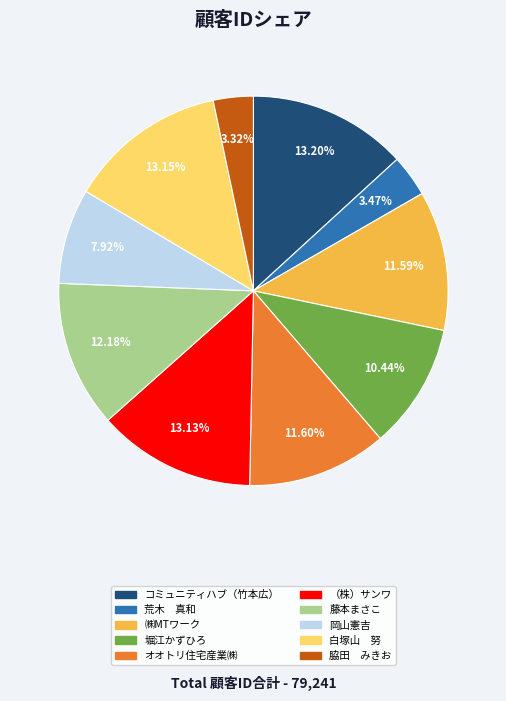

What is the ratio of the value at コミュニティハブ（竹本広） to the value at オオトリ住宅産業㈱?

1.1